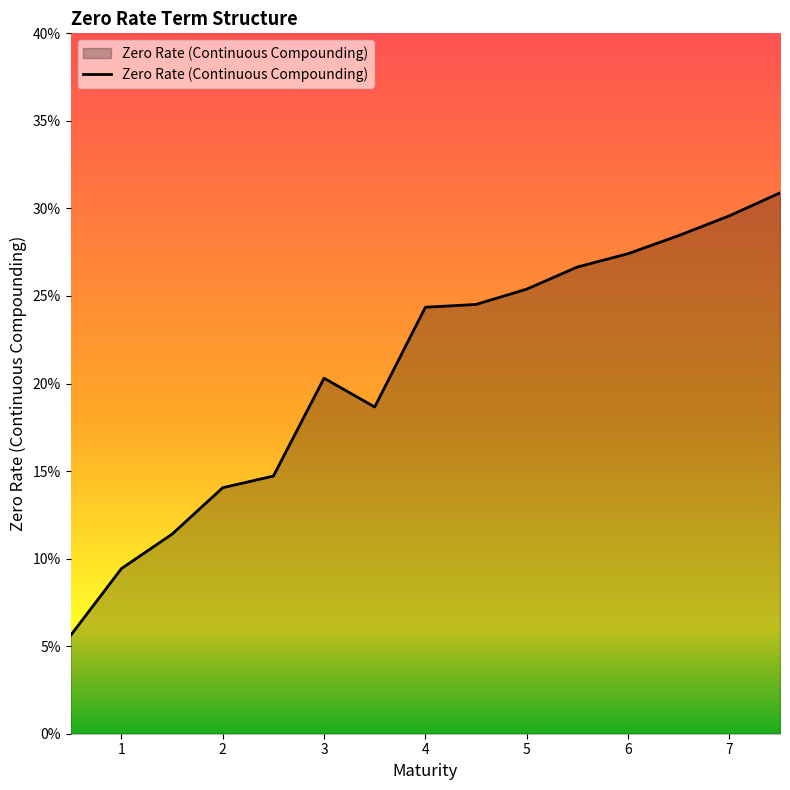

Does the chart have visible grid lines?

No